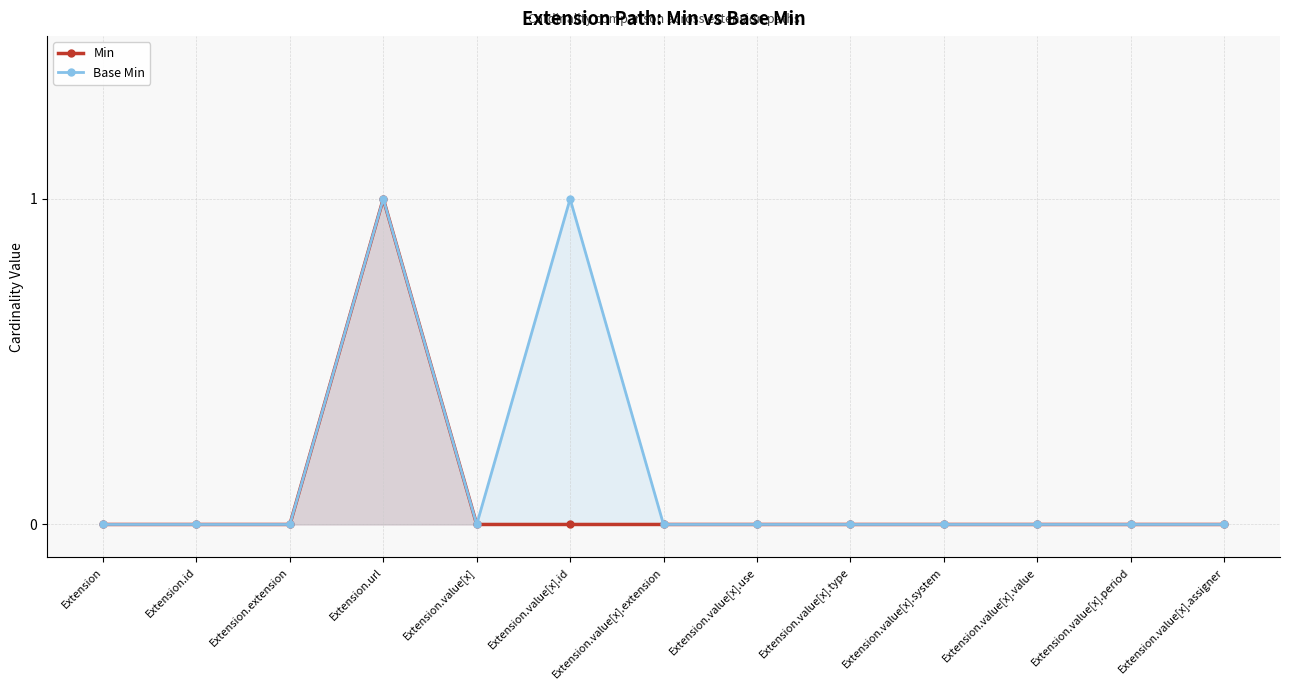

List the series in order of their overall mean, highest first.

Base Min, Min